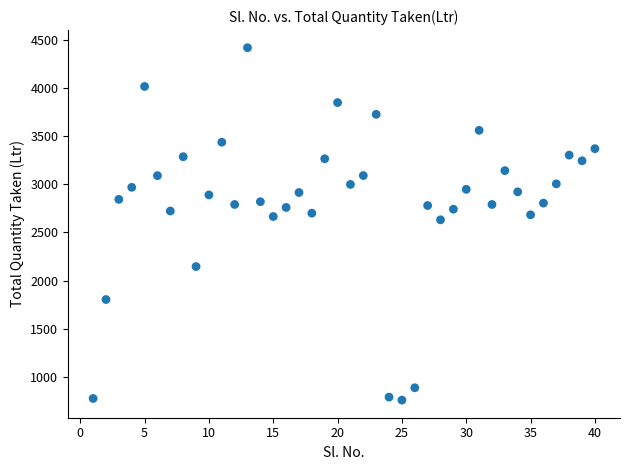

What is the range of X values (max minus min)?

39